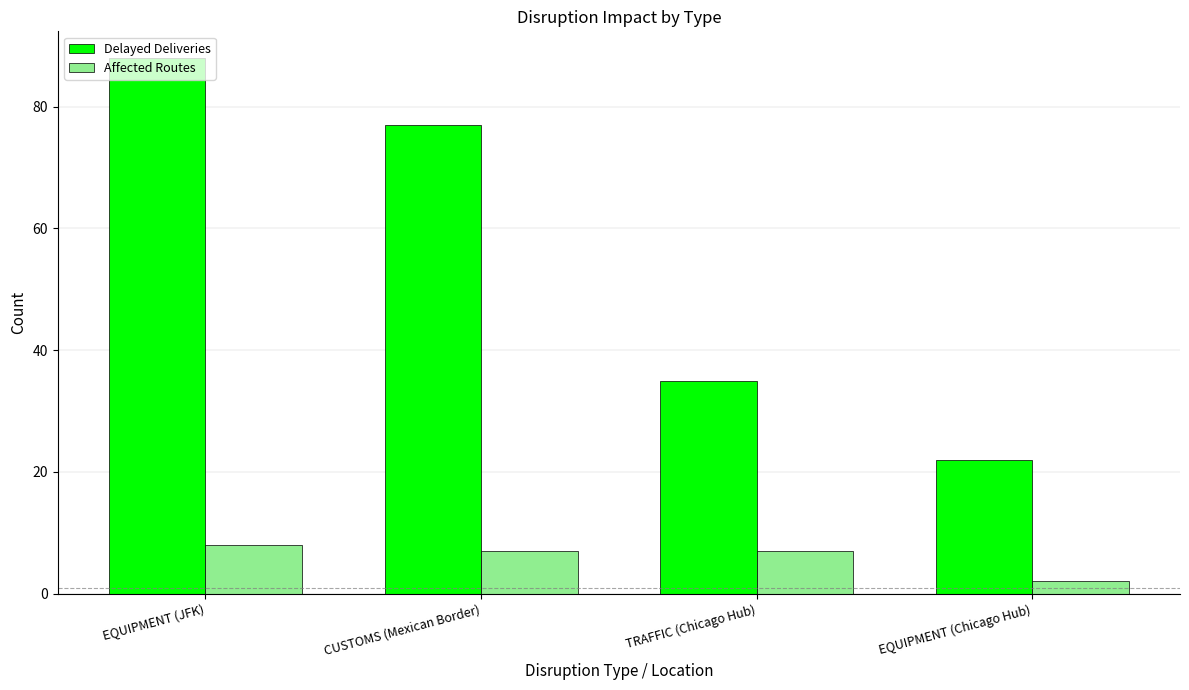

What are all the series names shown in the legend?

Delayed Deliveries, Affected Routes